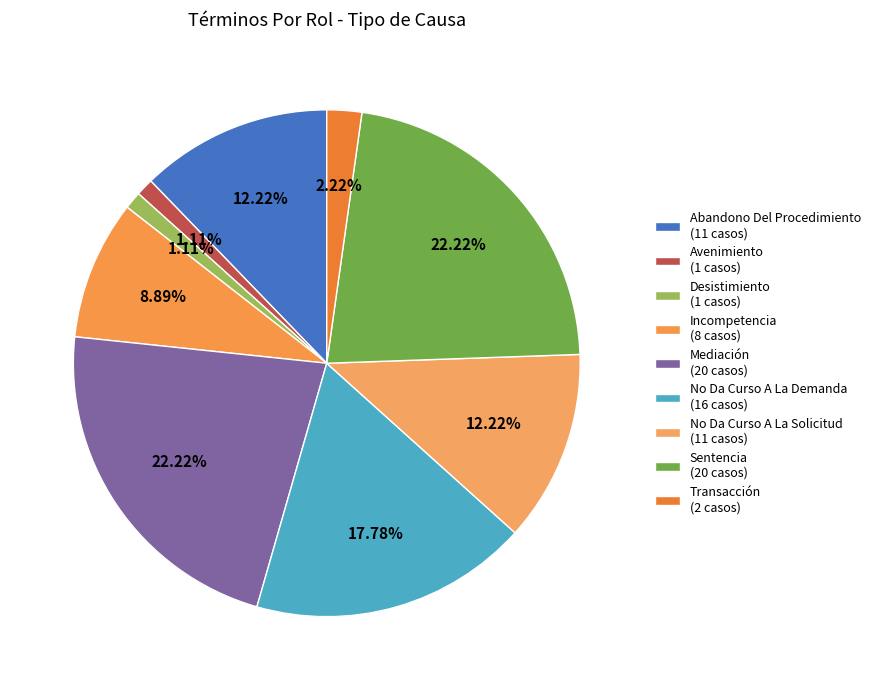

What percentage is NOT represented by No Da Curso A La Solicitud?

87.8%